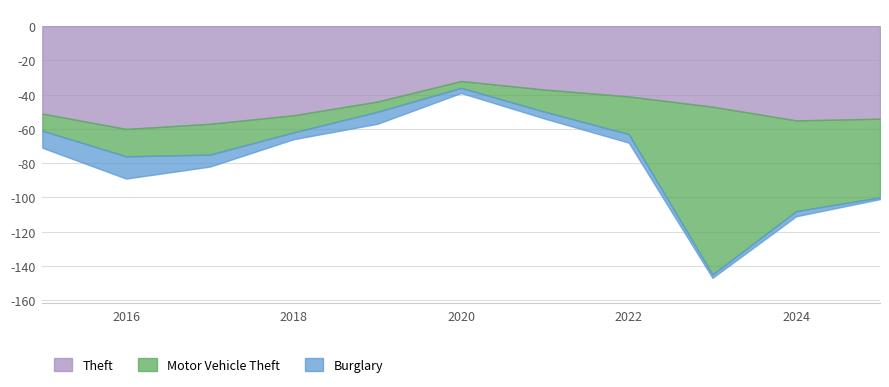

True or false: Burglary and Motor Vehicle Theft intersect in this chart.

True